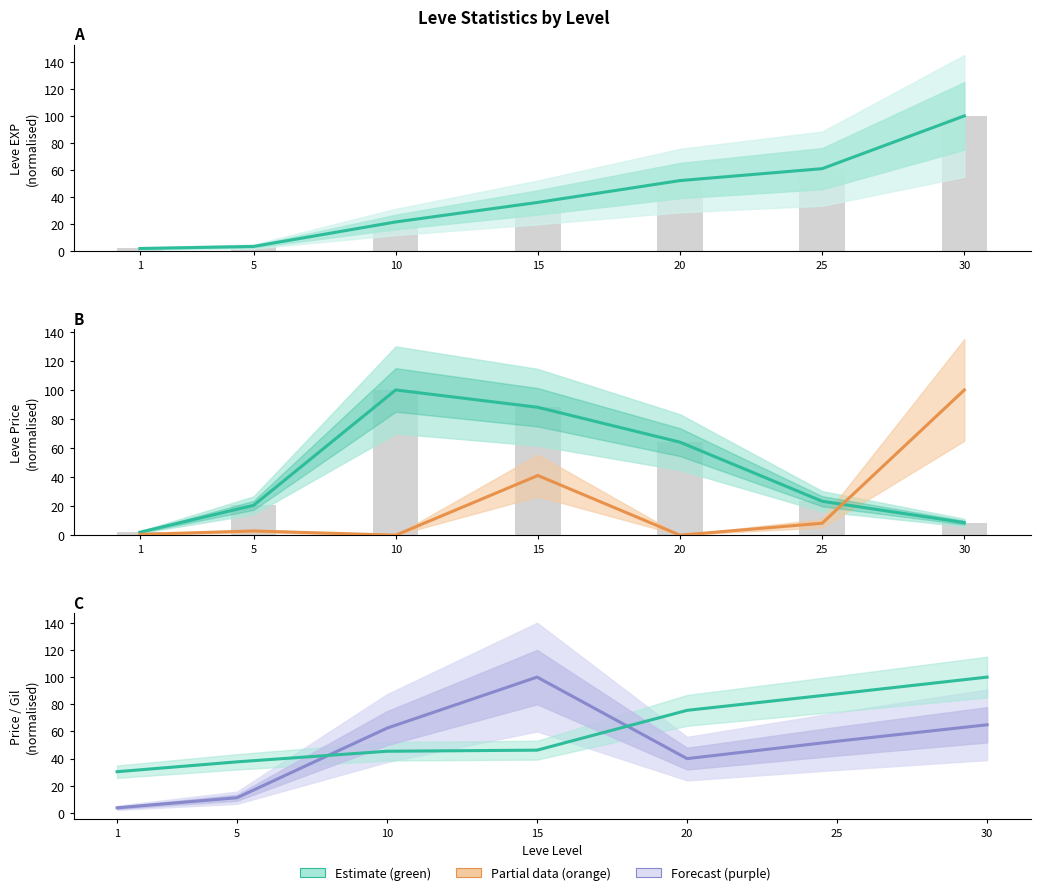

Which has a higher value, 10 or 25?

25